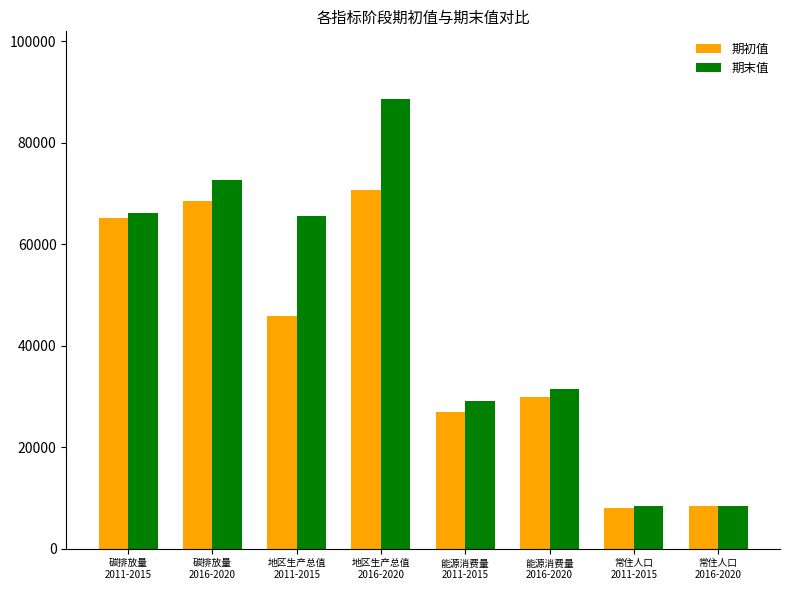

What is the average value of the 期初值 series?

40443.8